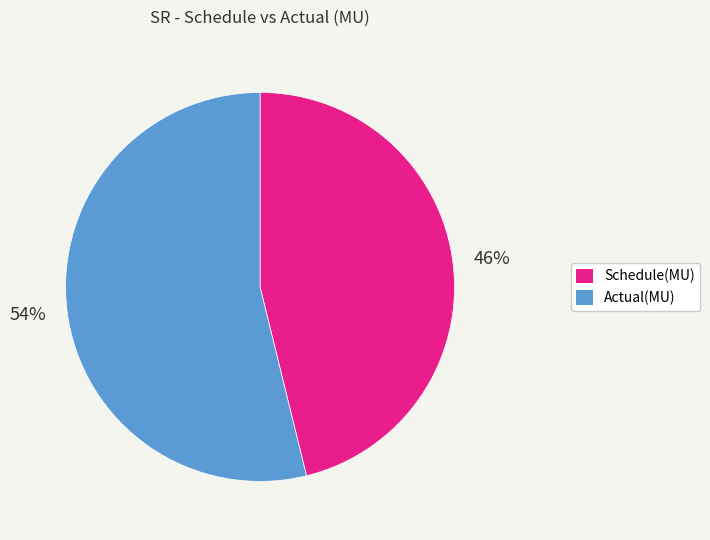

The Schedule(MU) slice represents 57% of the pie. True or false?

False